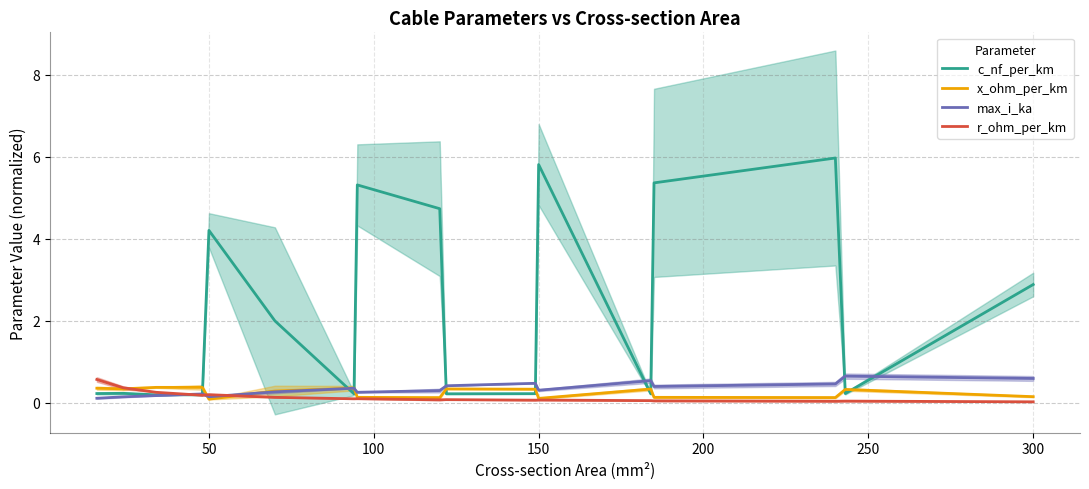

Is this an area chart (filled region under the line)?

No